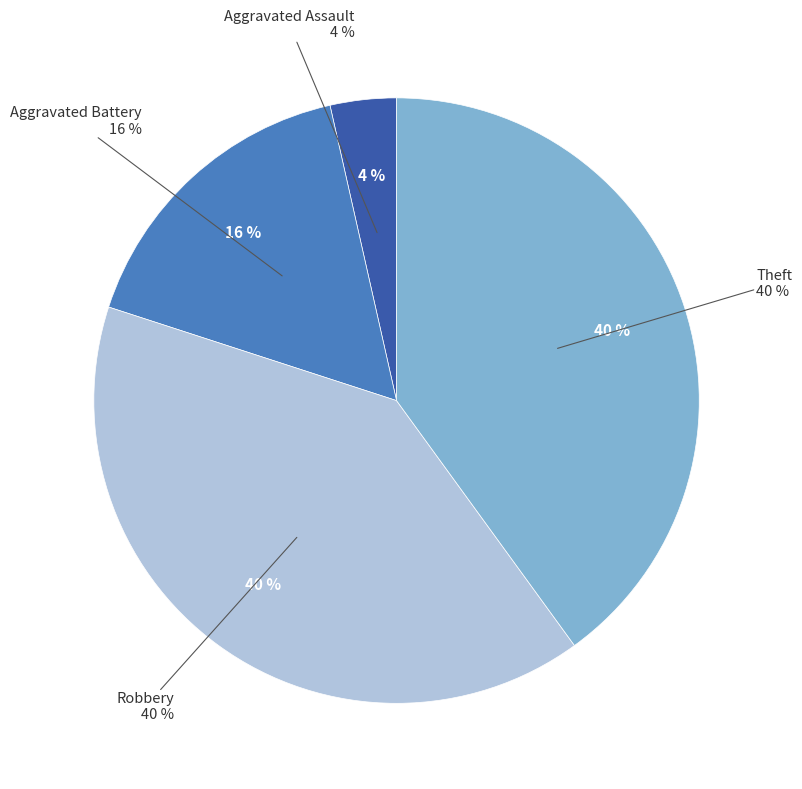

Does Criminal Sexual Assault represent more than half of the total?

No